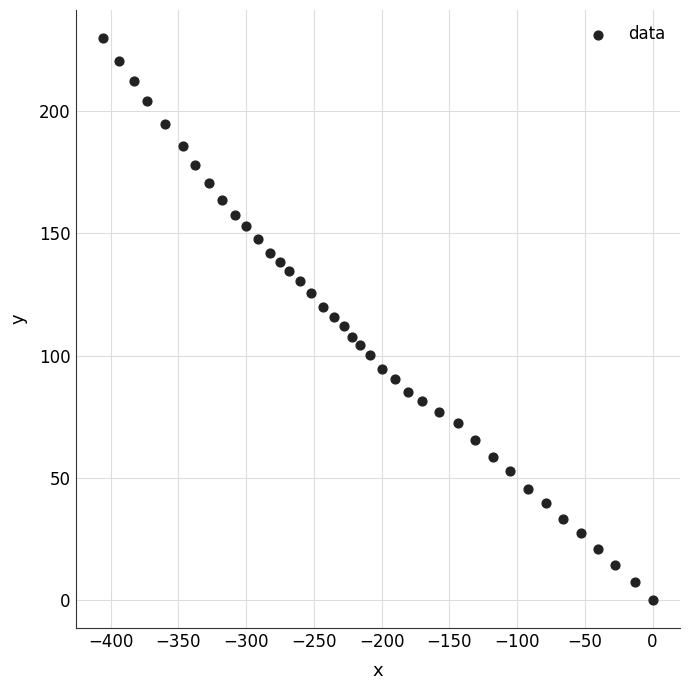

What is the range of Y values (max minus min)?

229.9